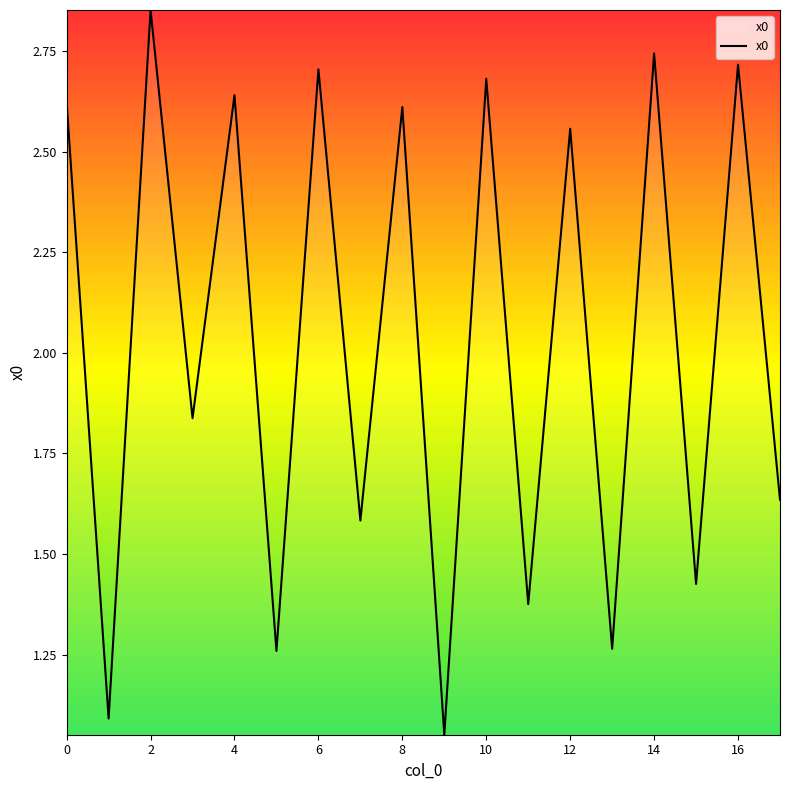

How many lines are shown in the chart?

1